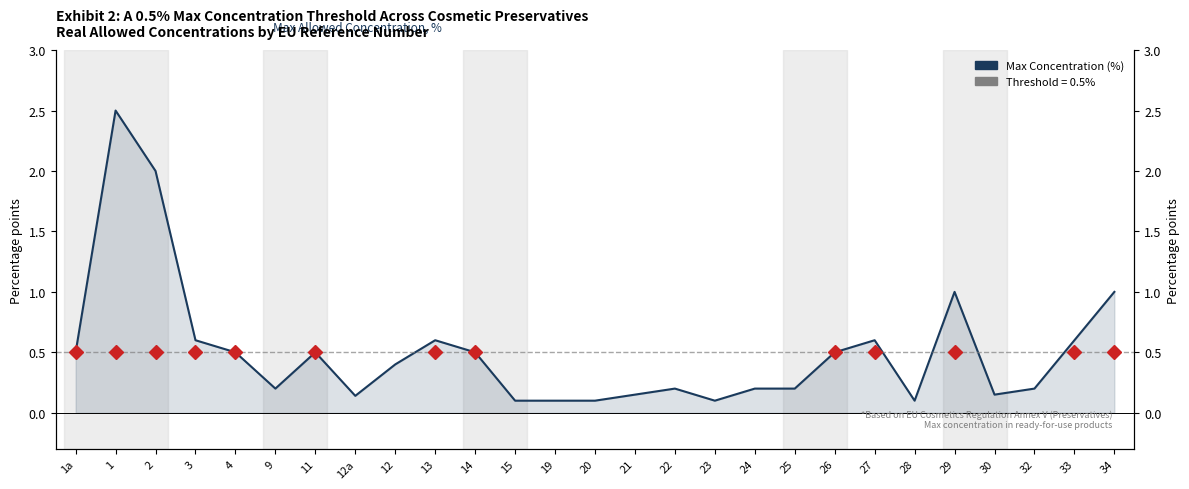

List the labels in order of value, smallest first.

15, 19, 20, 23, 28, 12a, 21, 30, 9, 22, 24, 25, 32, 12, 1a, 4, 11, 14, 26, 3, 13, 27, 33, 29, 34, 2, 1